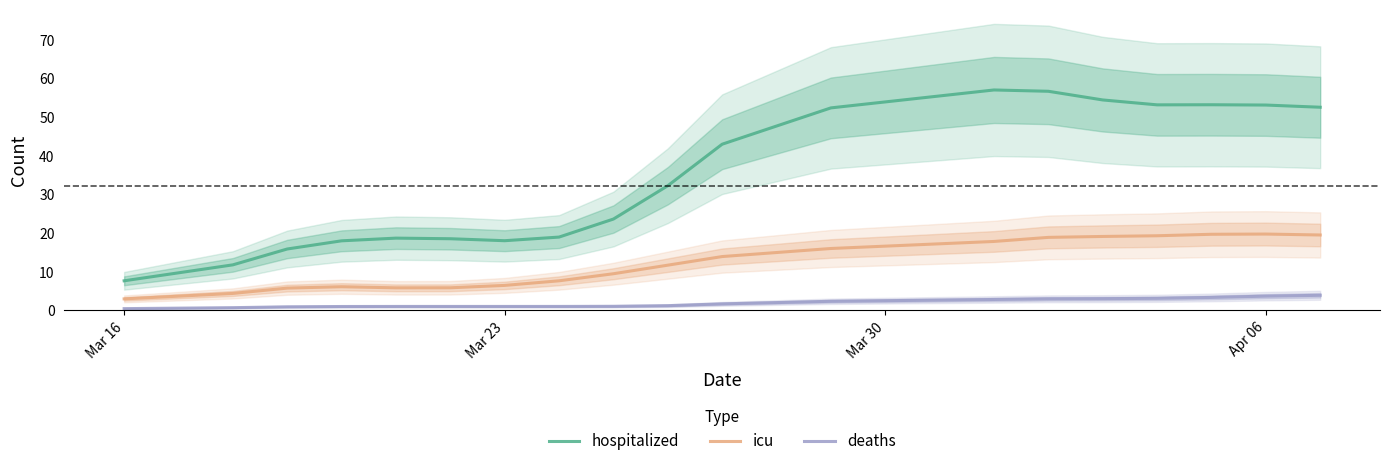

What is the highest value of the deaths series?

3.9